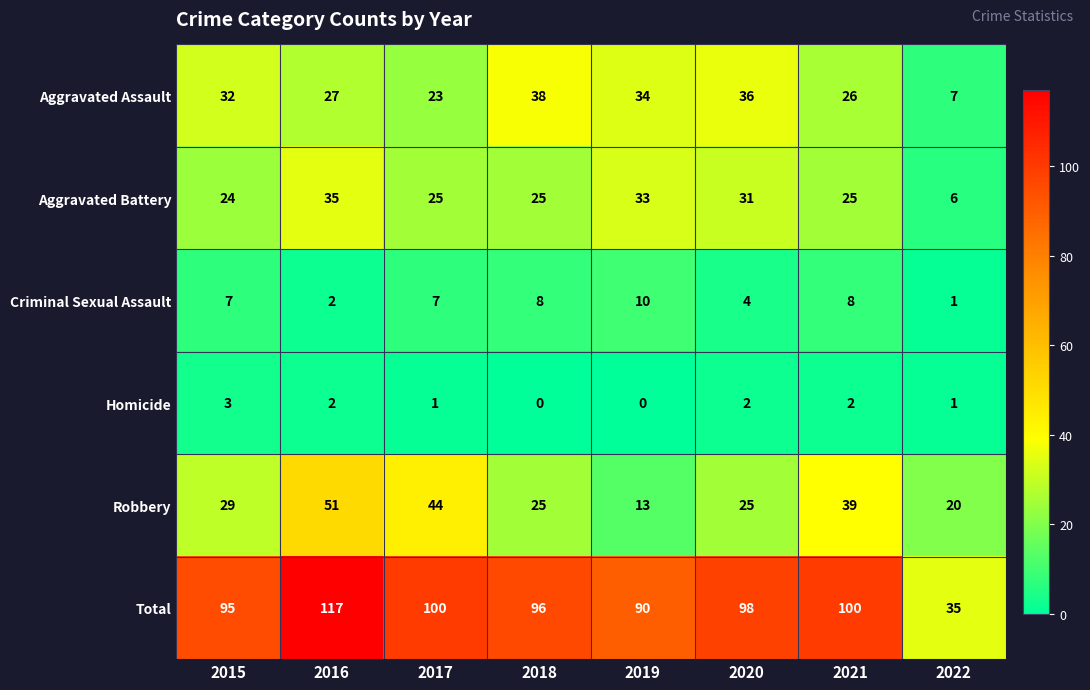

What is the sum of all Criminal Sexual Assault values?

47